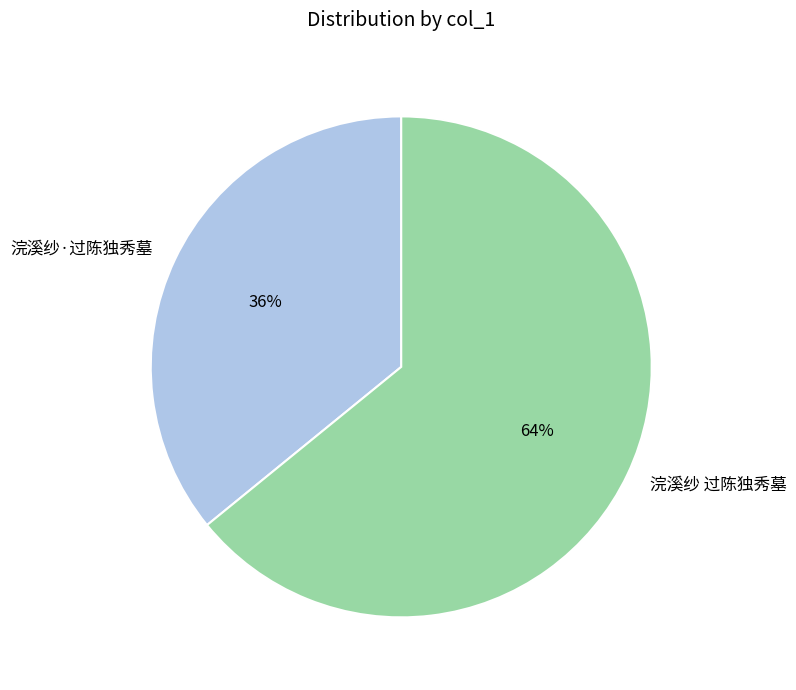

Which slice is the smallest?

浣溪纱·过陈独秀墓